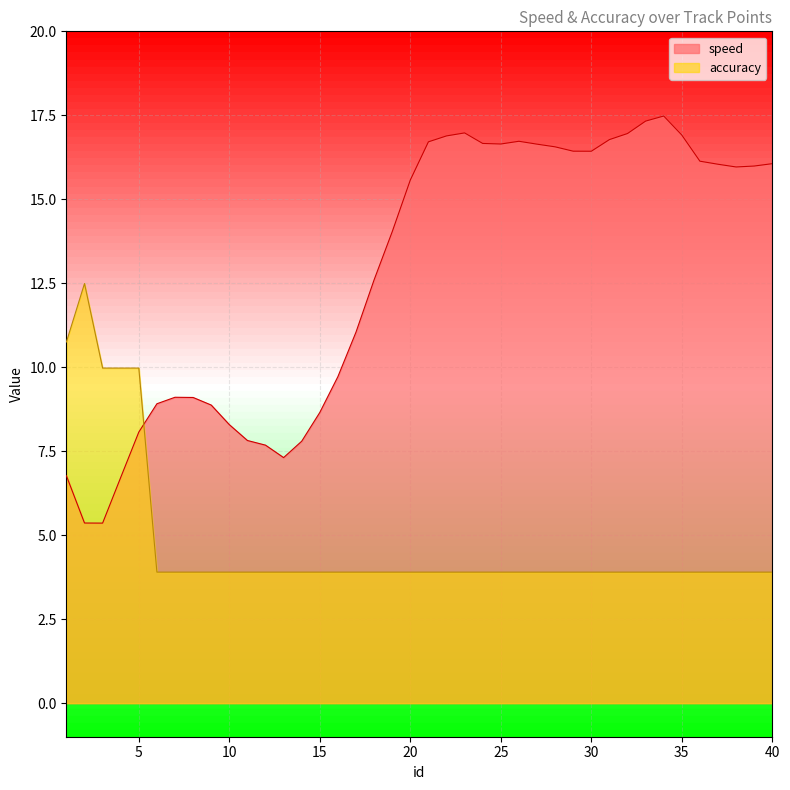

At which label is speed closest to 11?

17